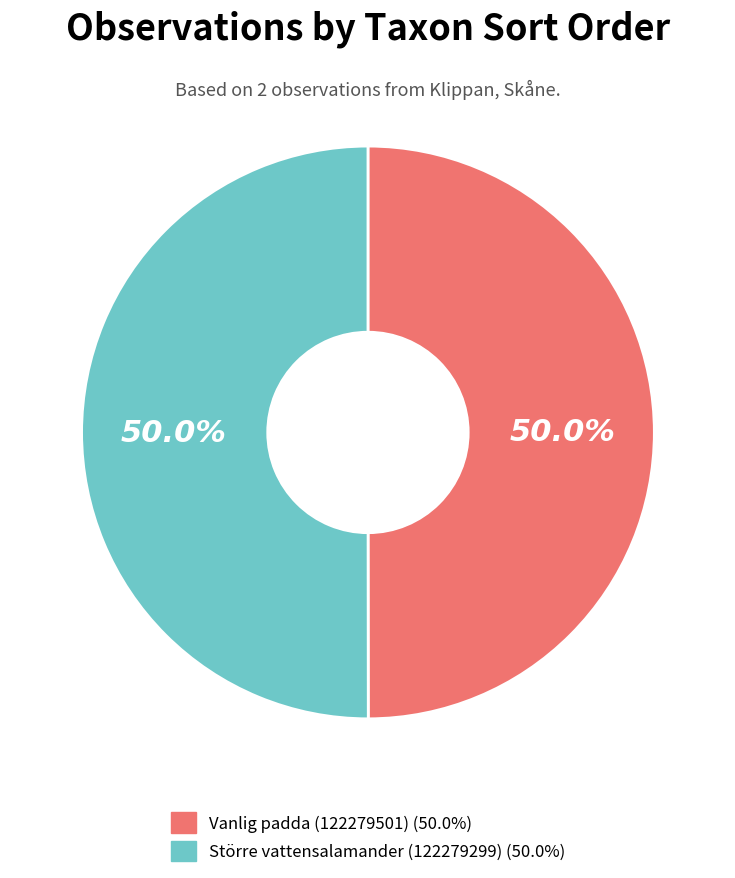

To the nearest percent, what is the average slice percentage?

50%